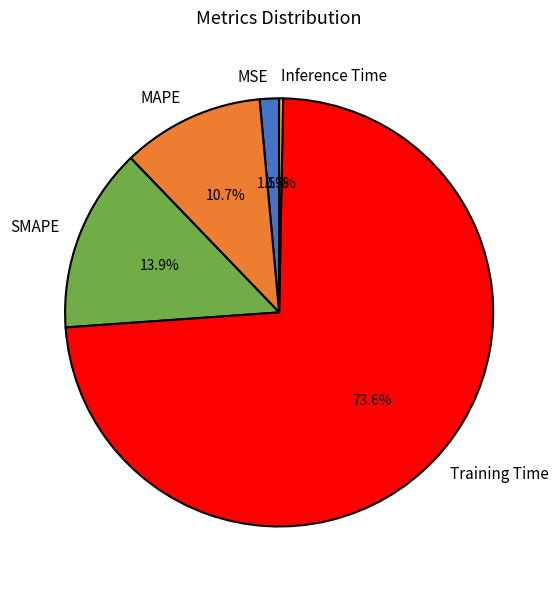

Does any single category account for the majority?

Yes